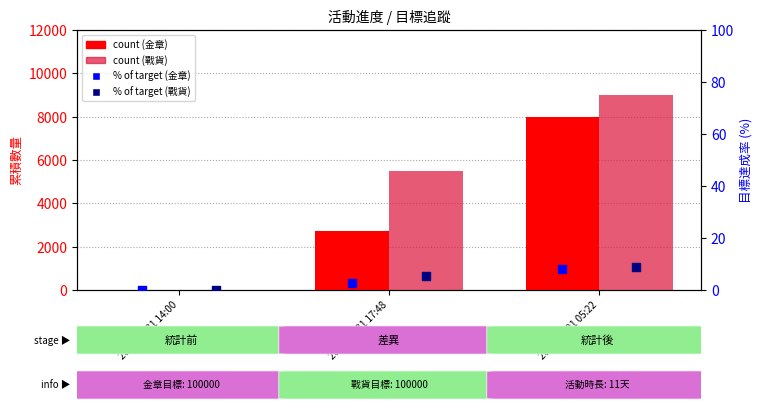

Which series reaches the minimum Y coordinate?

金章 count